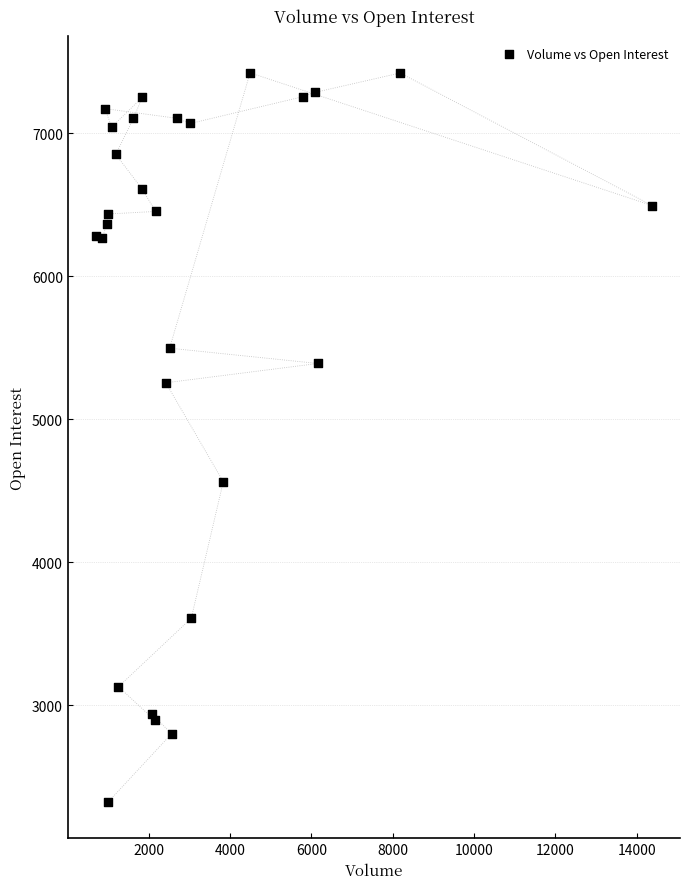

What Y value in the scatter plot is closest to 4873?

4562